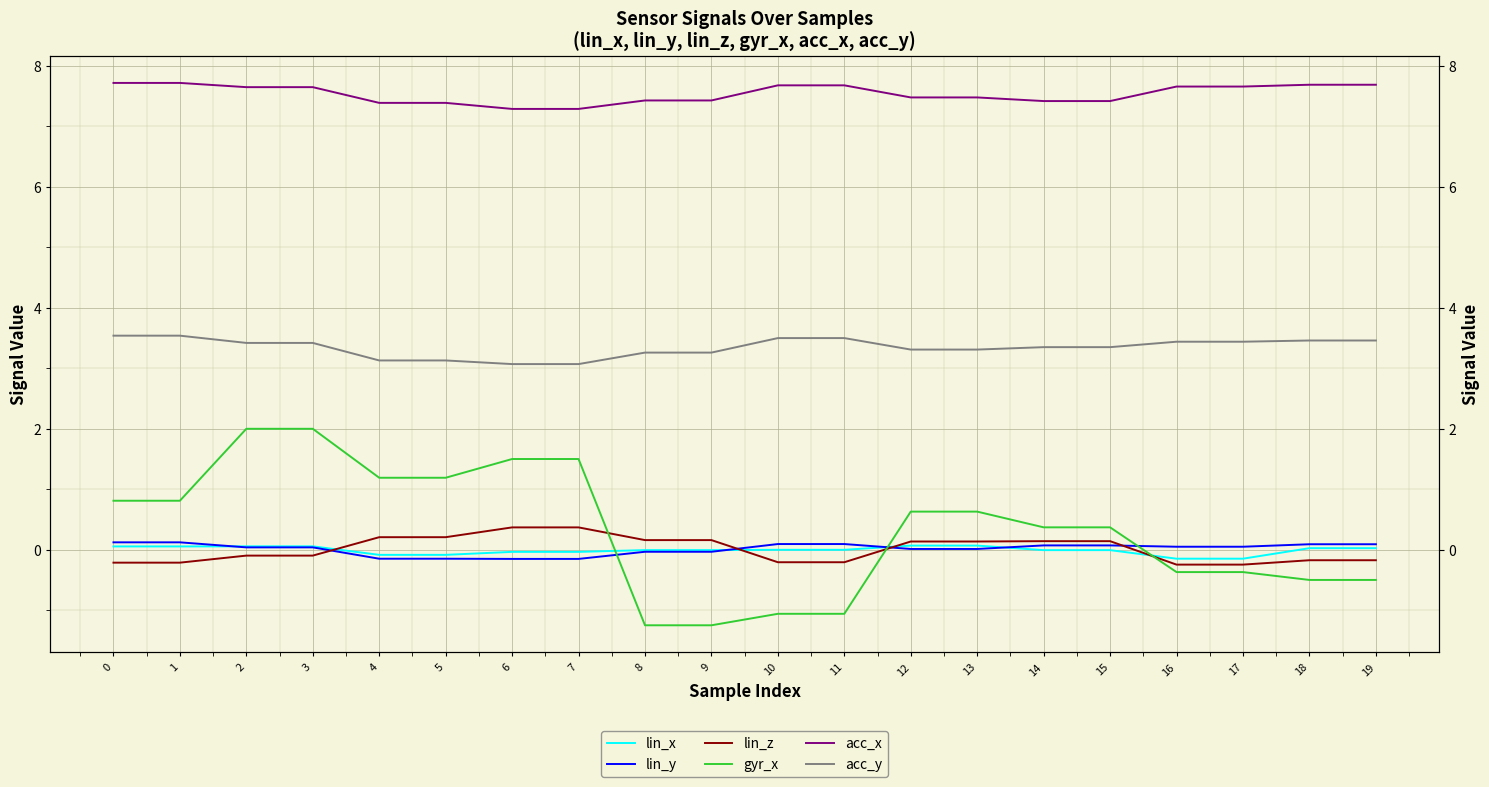

How many negative values does the lin_z series have?

10